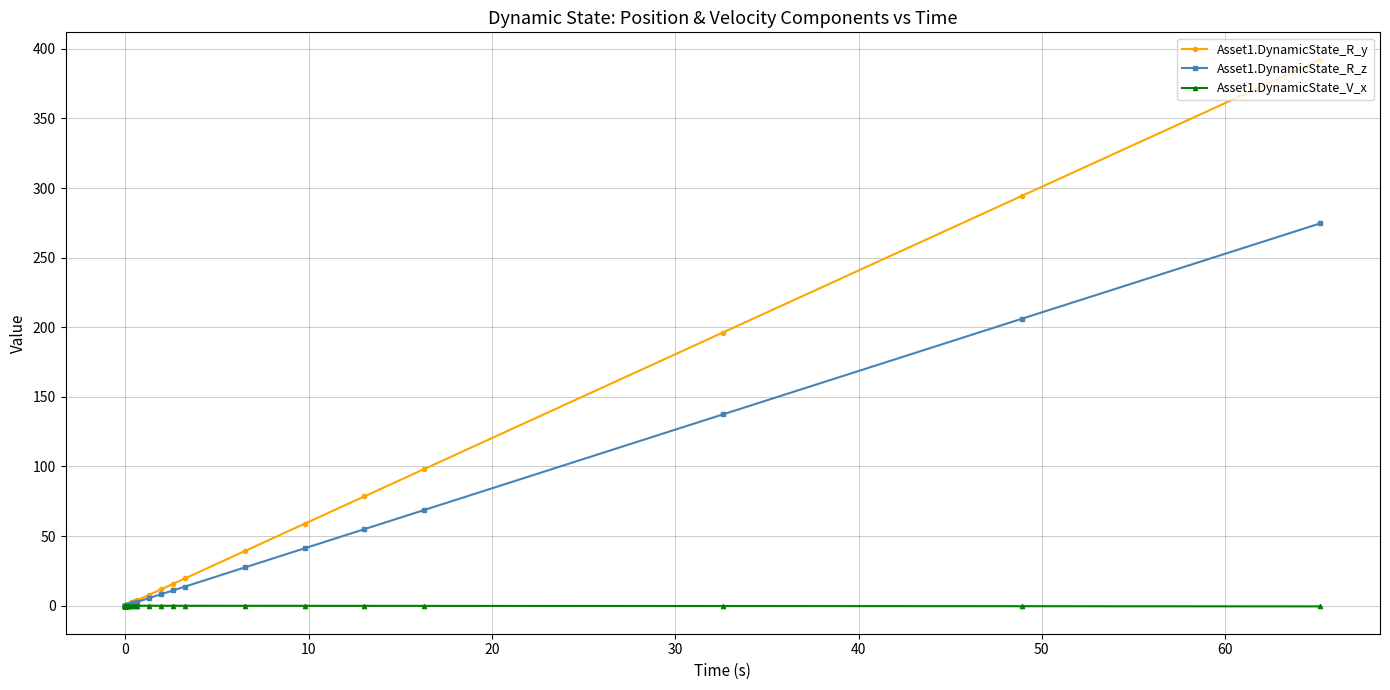

List the series in order of their peak value, lowest first.

Asset1.DynamicState_V_x, Asset1.DynamicState_R_z, Asset1.DynamicState_R_y